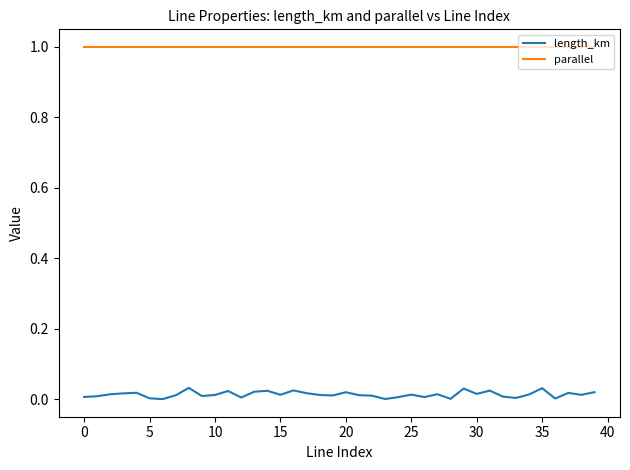

Which series has the largest range (max minus min)?

length_km